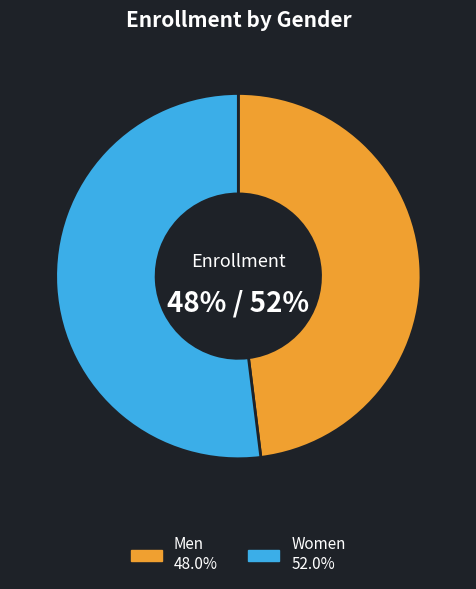

Rank the categories by value from lowest to highest.

Men, Women